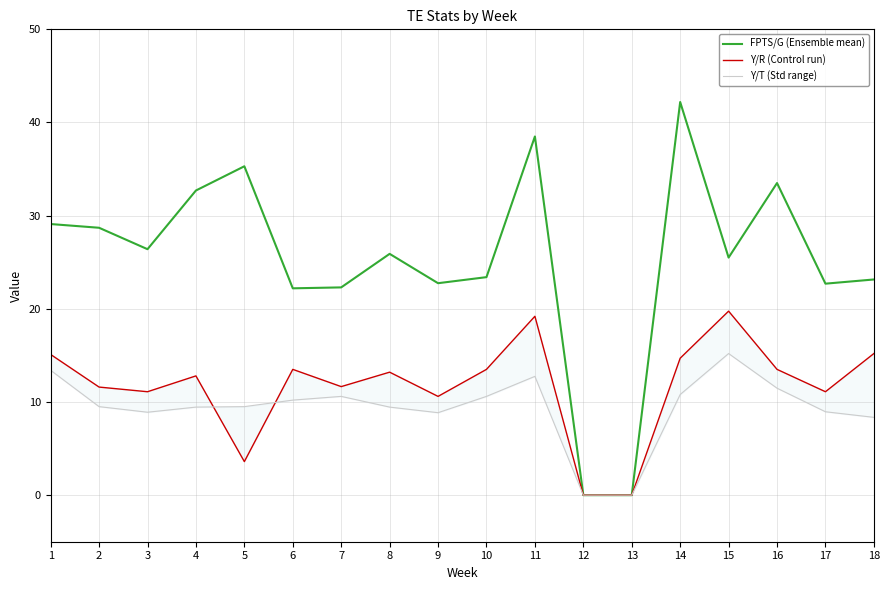

What is the average value of the FPTS/G (Ensemble mean) series?

25.2